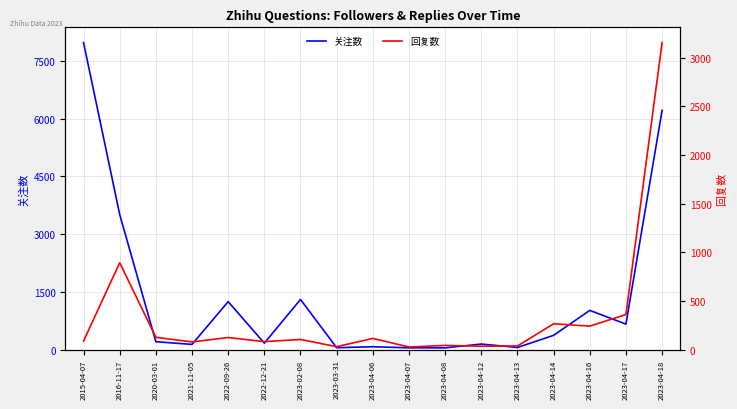

Which has a higher value, 2023-04-13 or 2022-12-21?

2022-12-21